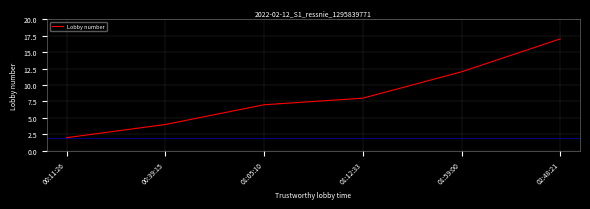

What is the change in value from 00:11:26 to 01:05:10?

+5